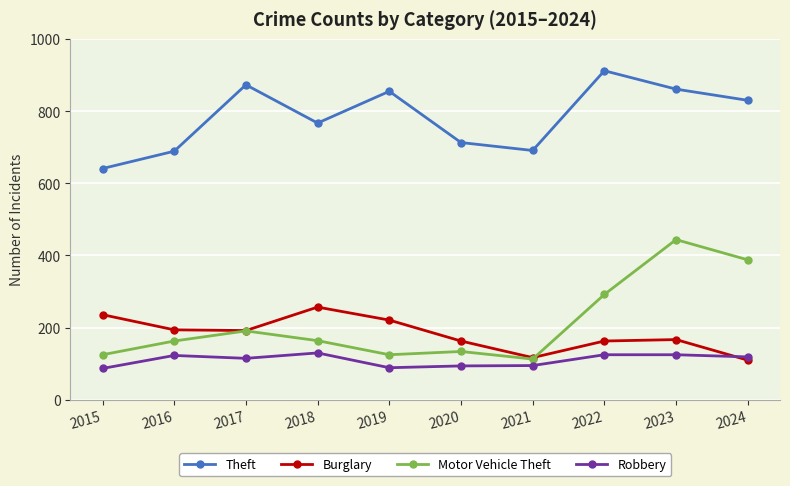

At which category does Motor Vehicle Theft reach its first local peak?

2017